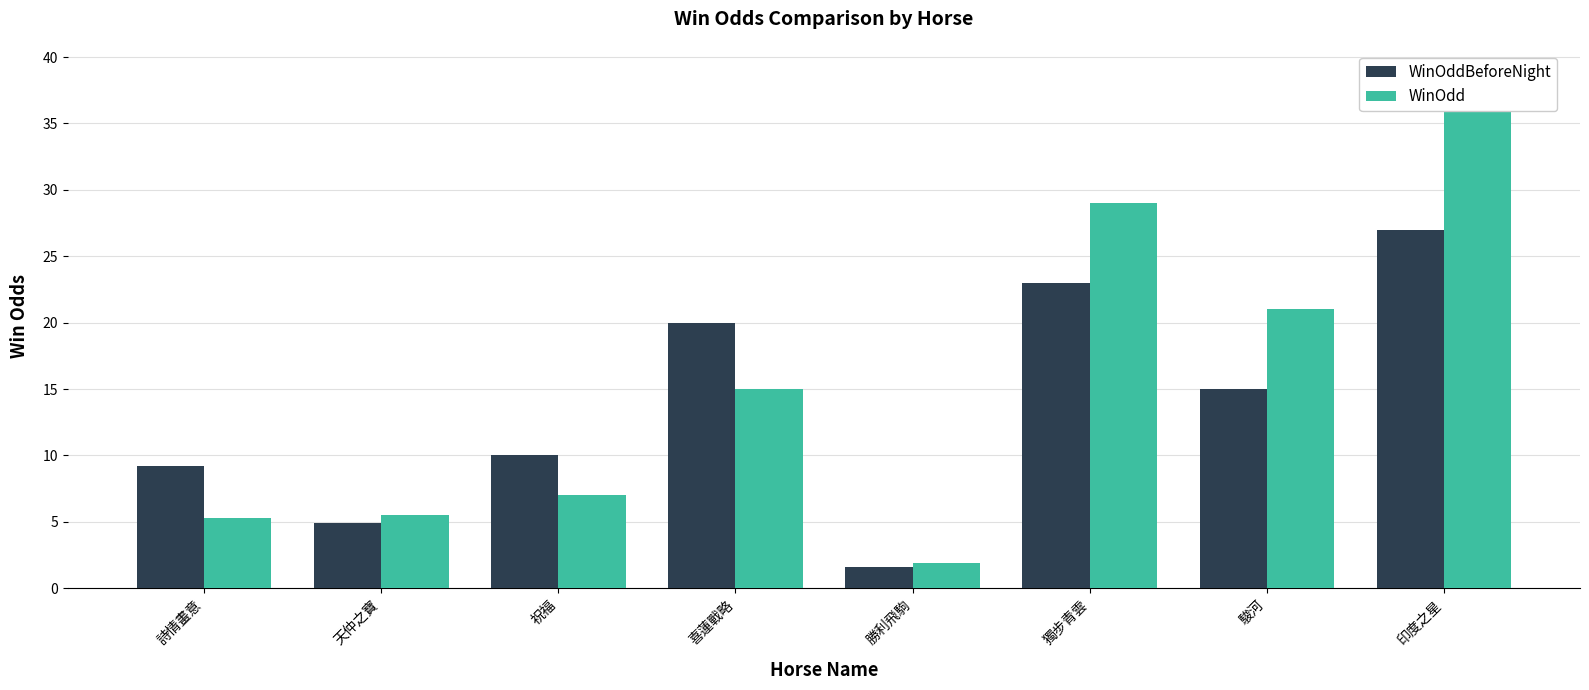

What is the lowest value of the WinOdd series?

1.9